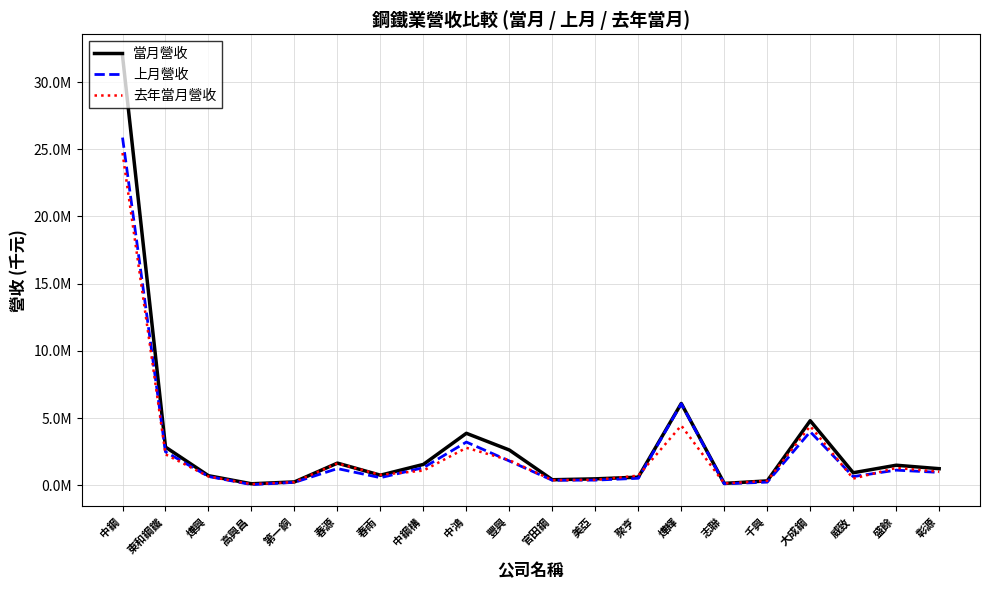

Where is the first local minimum for 當月營收?

高興昌